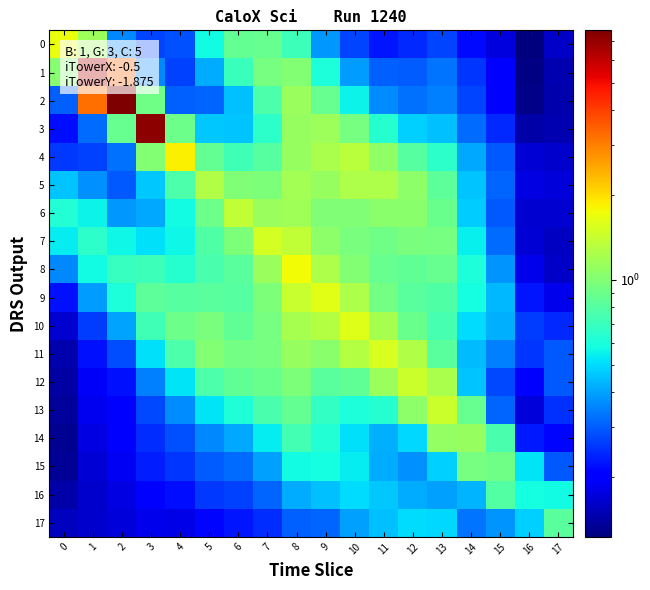

Reading left to right, what are all the values shown in this chart?

0: 0=1.7	1=1.1	2=0.4	3=0.3	4=0.3	5=0.6	6=0.9	7=0.9	8=0.7	9=0.4	10=0.3	11=0.2	12=0.2	13=0.3	14=0.2	15=0.2	16=0.1	17=0.2
1: 0=1.0	1=6.3	2=3.4	3=0.4	4=0.3	5=0.4	6=0.7	7=0.9	8=1.0	9=0.6	10=0.4	11=0.3	12=0.3	13=0.3	14=0.3	15=0.2	16=0.1	17=0.1
2: 0=0.3	1=3.2	2=7.7	3=0.9	4=0.3	5=0.3	6=0.4	7=0.8	8=1.1	9=0.9	10=0.6	11=0.4	12=0.3	13=0.3	14=0.3	15=0.2	16=0.1	17=0.1
3: 0=0.2	1=0.3	2=0.9	3=7.3	4=0.9	5=0.5	6=0.5	7=0.7	8=1.1	9=1.2	10=0.9	11=0.6	12=0.5	13=0.4	14=0.3	15=0.2	16=0.1	17=0.1
4: 0=0.3	1=0.3	2=0.3	3=1.0	4=1.8	5=0.9	6=0.7	7=0.8	8=1.1	9=1.2	10=1.3	11=1.1	12=0.8	13=0.7	14=0.4	15=0.3	16=0.2	17=0.2
5: 0=0.5	1=0.4	2=0.3	3=0.5	4=0.8	5=1.3	6=1.0	7=1.0	8=1.2	9=1.1	10=1.3	11=1.2	12=1.1	13=0.8	14=0.5	15=0.3	16=0.2	17=0.2
6: 0=0.6	1=0.6	2=0.4	3=0.4	4=0.6	5=0.9	6=1.4	7=1.1	8=1.2	9=1.0	10=1.0	11=1.0	12=1.0	13=0.9	14=0.5	15=0.3	16=0.2	17=0.2
7: 0=0.5	1=0.7	2=0.6	3=0.5	4=0.6	5=0.8	6=1.0	7=1.5	8=1.4	9=1.1	10=1.0	11=0.9	12=1.0	13=0.9	14=0.5	15=0.3	16=0.2	17=0.2
8: 0=0.4	1=0.6	2=0.7	3=0.7	4=0.6	5=0.8	6=0.8	7=1.1	8=1.7	9=1.2	10=1.0	11=0.9	12=0.9	13=0.9	14=0.6	15=0.4	16=0.2	17=0.2
9: 0=0.2	1=0.4	2=0.6	3=0.8	4=0.8	5=0.8	6=0.8	7=1.0	8=1.4	9=1.6	10=1.2	11=0.9	12=0.8	13=0.8	14=0.6	15=0.4	16=0.2	17=0.2
10: 0=0.2	1=0.3	2=0.4	3=0.7	4=0.9	5=1.0	6=0.8	7=0.9	8=1.2	9=1.3	10=1.6	11=1.2	12=0.9	13=0.7	14=0.5	15=0.4	16=0.3	17=0.2
11: 0=0.1	1=0.2	2=0.3	3=0.5	4=0.8	5=1.0	6=0.9	7=1.0	8=1.1	9=1.0	10=1.3	11=1.5	12=1.3	13=0.8	14=0.4	15=0.3	16=0.3	17=0.3
12: 0=0.1	1=0.2	2=0.2	3=0.3	4=0.5	5=0.8	6=0.8	7=0.9	8=1.0	9=0.8	10=0.8	11=1.1	12=1.4	13=1.2	14=0.5	15=0.3	16=0.2	17=0.3
13: 0=0.1	1=0.2	2=0.2	3=0.3	4=0.4	5=0.5	6=0.6	7=0.8	8=0.9	9=0.7	10=0.6	11=0.6	12=1.1	13=1.4	14=0.9	15=0.3	16=0.2	17=0.3
14: 0=0.1	1=0.2	2=0.2	3=0.2	4=0.3	5=0.4	6=0.4	7=0.5	8=0.7	9=0.6	10=0.5	11=0.4	12=0.5	13=1.1	14=1.1	15=0.8	16=0.2	17=0.2
15: 0=0.1	1=0.2	2=0.2	3=0.2	4=0.3	5=0.3	6=0.3	7=0.4	8=0.6	9=0.6	10=0.5	11=0.4	12=0.4	13=0.5	14=0.9	15=0.9	16=0.5	17=0.3
16: 0=0.1	1=0.2	2=0.2	3=0.2	4=0.2	5=0.3	6=0.3	7=0.3	8=0.4	9=0.4	10=0.5	11=0.5	12=0.4	13=0.4	14=0.4	15=0.8	16=0.6	17=0.6
17: 0=0.2	1=0.2	2=0.2	3=0.2	4=0.2	5=0.2	6=0.2	7=0.3	8=0.3	9=0.3	10=0.4	11=0.5	12=0.5	13=0.5	14=0.3	15=0.4	16=0.5	17=0.8